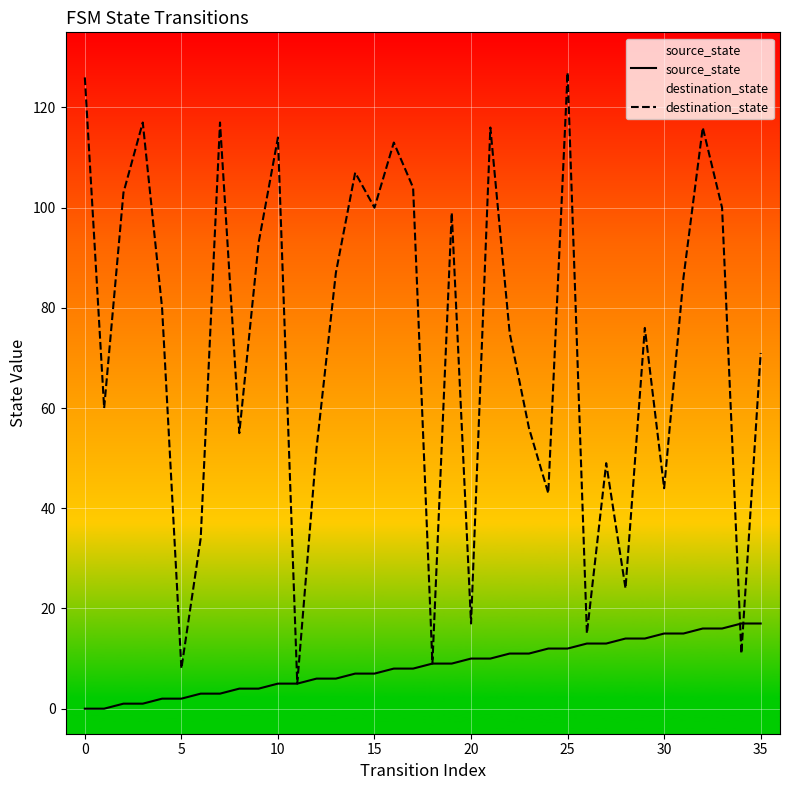

After their last crossing, which series has the higher values: source_state or destination_state?

destination_state